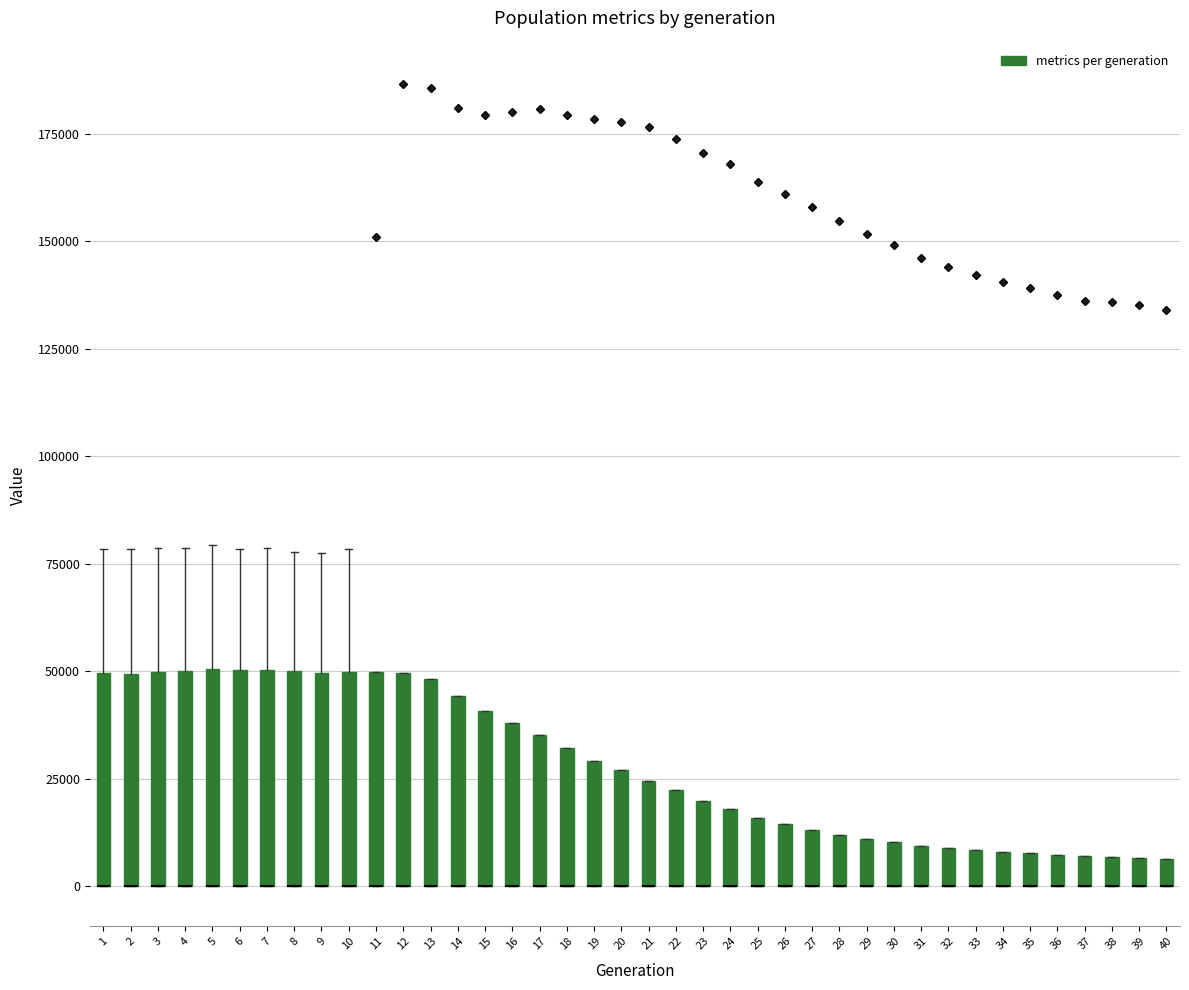

Where is the upper edge of the box at x = 30 on the y-axis? The values are not printed on the chart, so give them approximately, as read against the axis.

10000